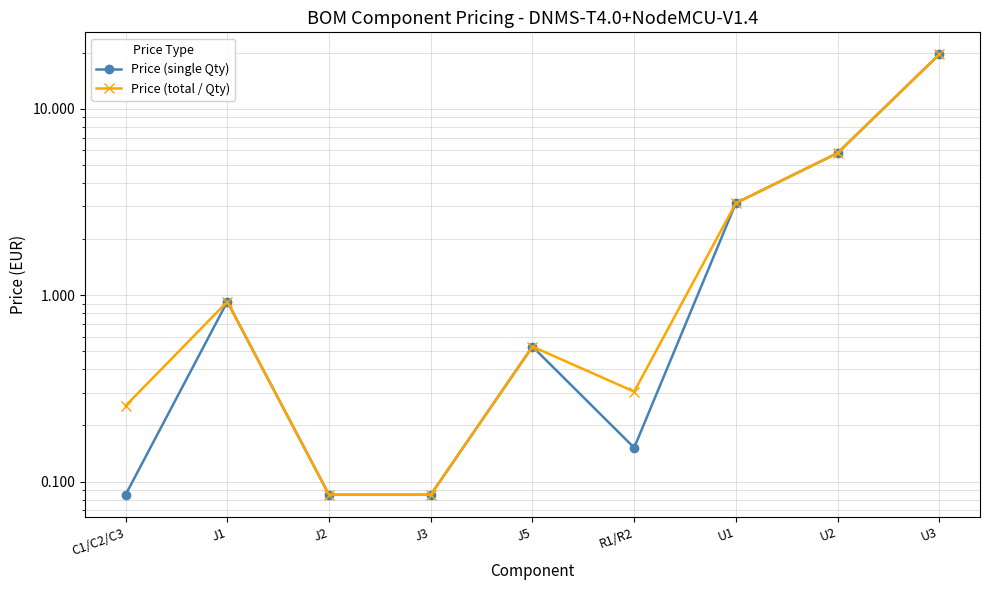

Which series has the largest range (max minus min)?

Price (single Qty)